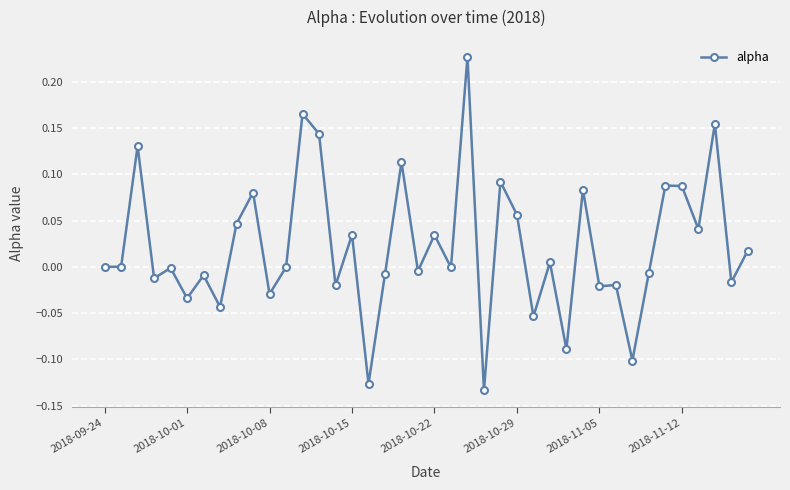

What is the difference between the second highest and minimum values?

0.3